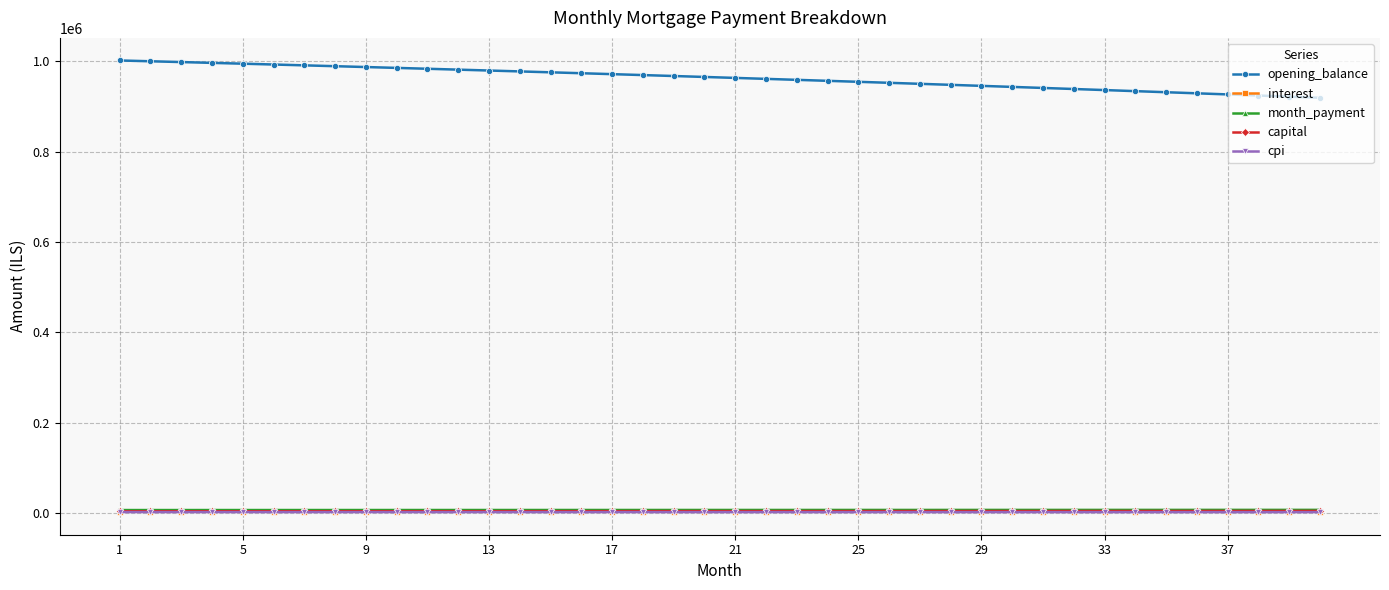

Which series has the widest spread of values?

opening_balance